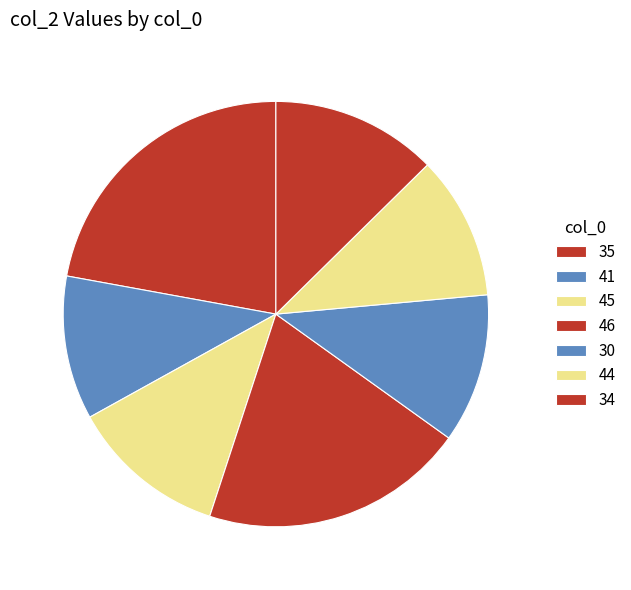

Count the number of slices in the pie.

7